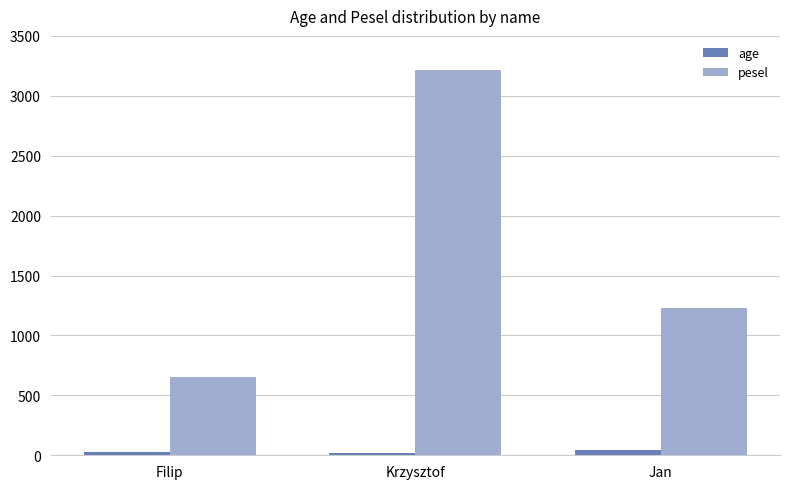

The value of pesel at Jan is 1231. True or false?

True